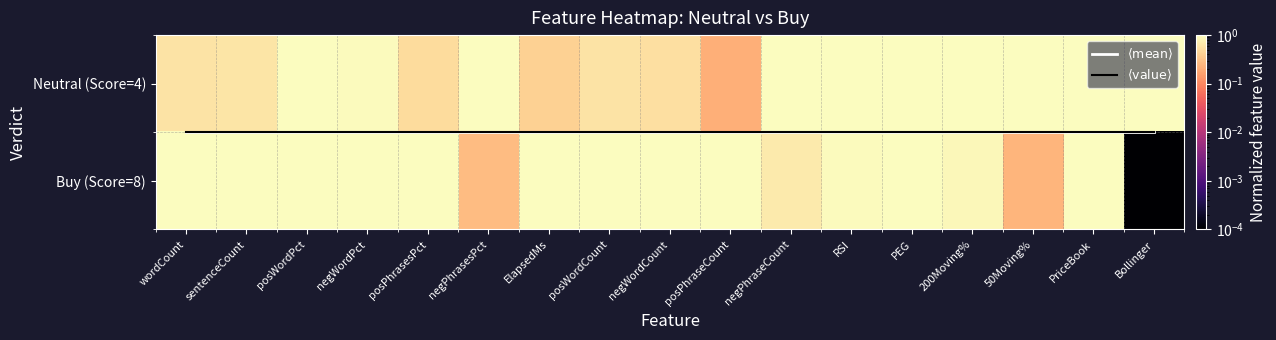

Which label corresponds to the largest value in the chart?

posWordPct